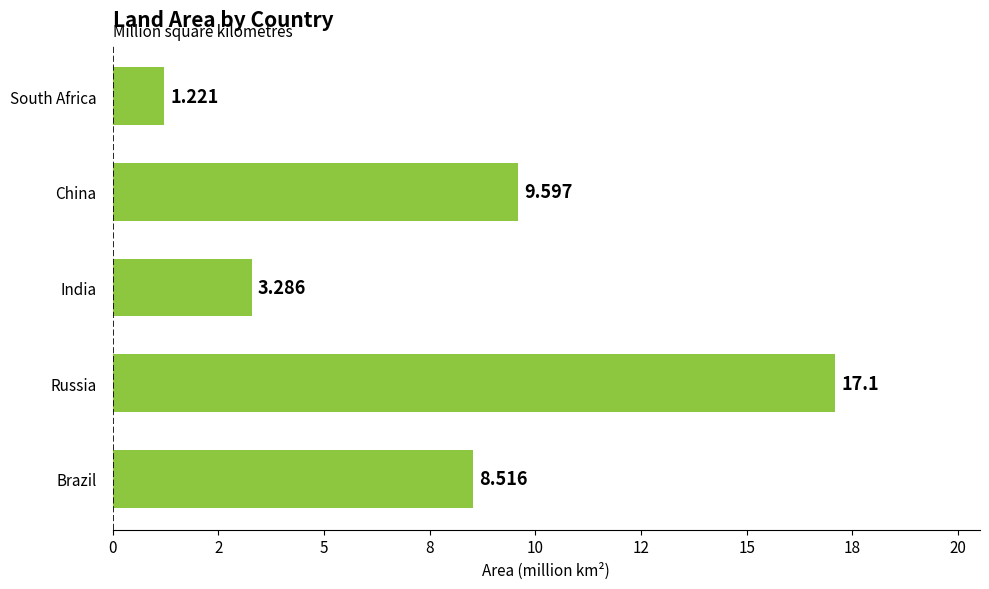

How many distinct data groups are displayed?

1